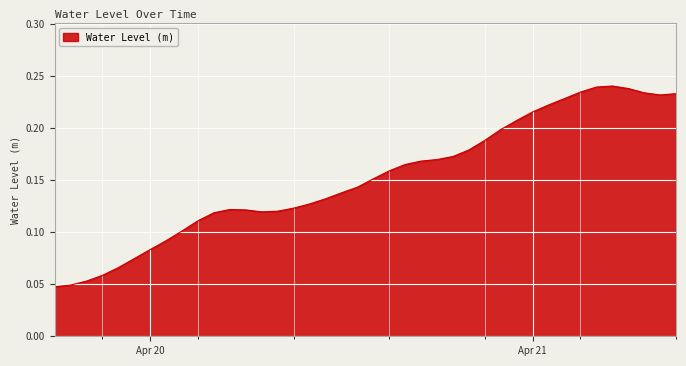

Reading left to right, extract all data points from this chart.

0.0	0.0	0.1	0.1	0.1	0.1	0.1	0.1	0.1	0.1	0.1	0.1	0.1	0.1	0.1	0.1	0.1	0.1	0.1	0.1	0.2	0.2	0.2	0.2	0.2	0.2	0.2	0.2	0.2	0.2	0.2	0.2	0.2	0.2	0.2	0.2	0.2	0.2	0.2	0.2